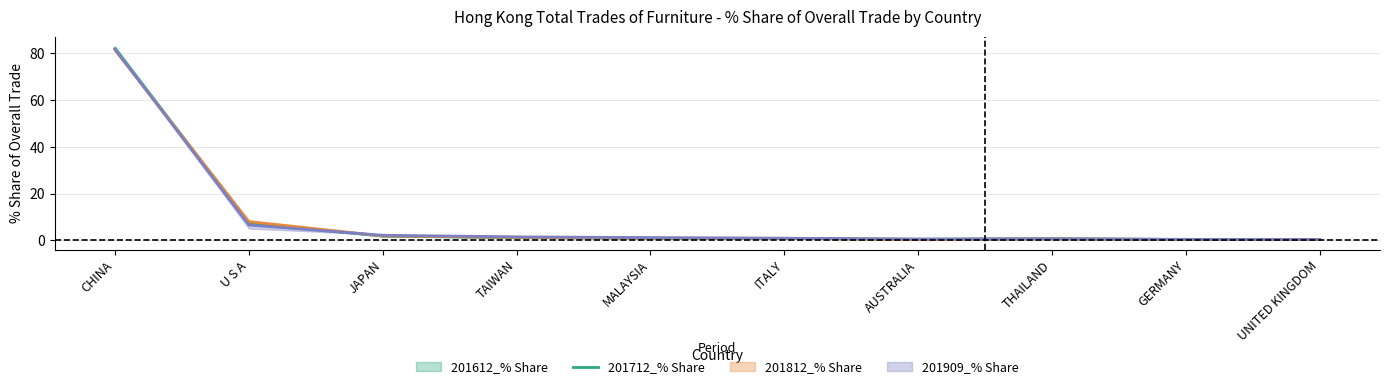

Between MALAYSIA and CHINA, which is larger?

CHINA